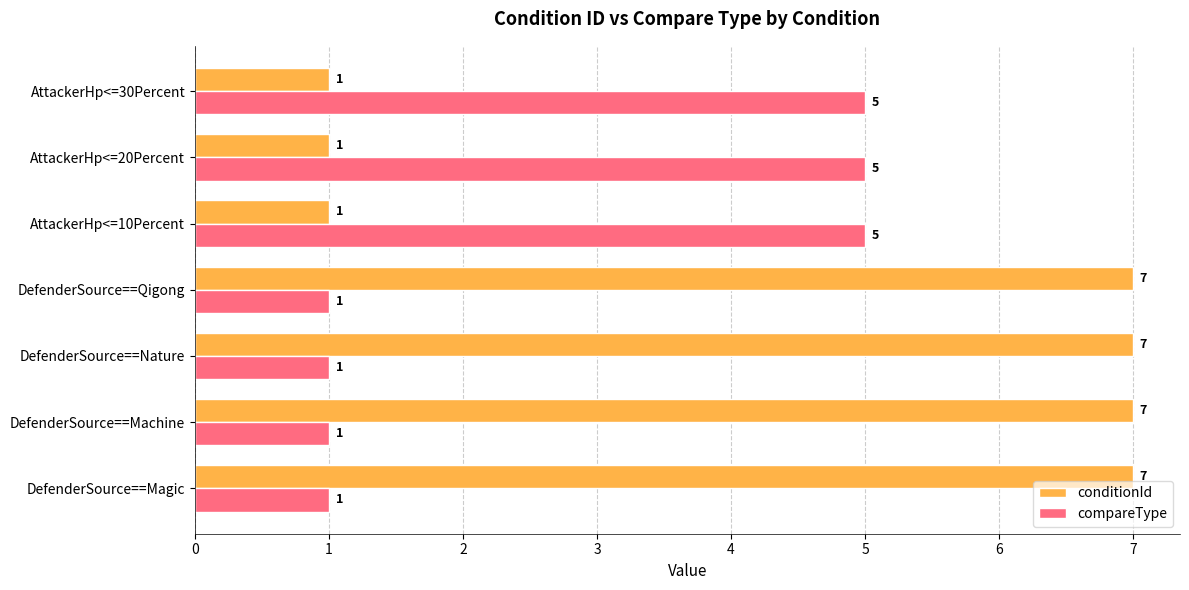

The conditionId series shows 2 at DefenderSource==Machine. True or false?

False